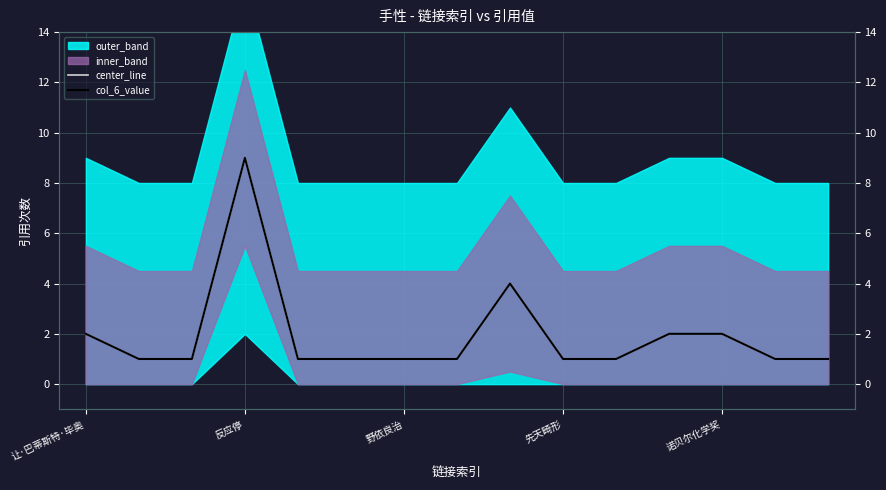

True or false: col_6_value has more than 1 points higher than both neighbors.

True